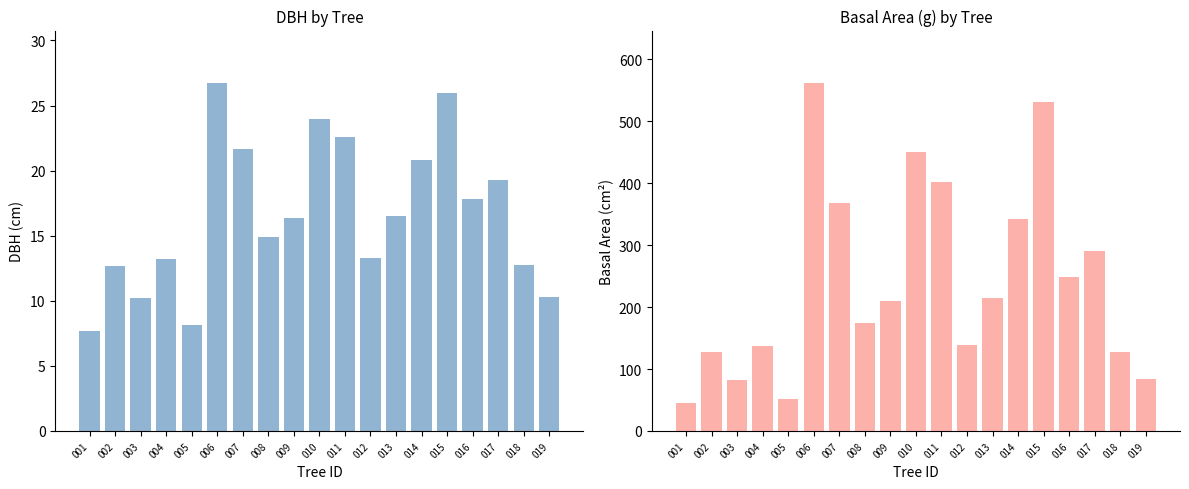

Between 015 and 018, which series saw the biggest shift?

g